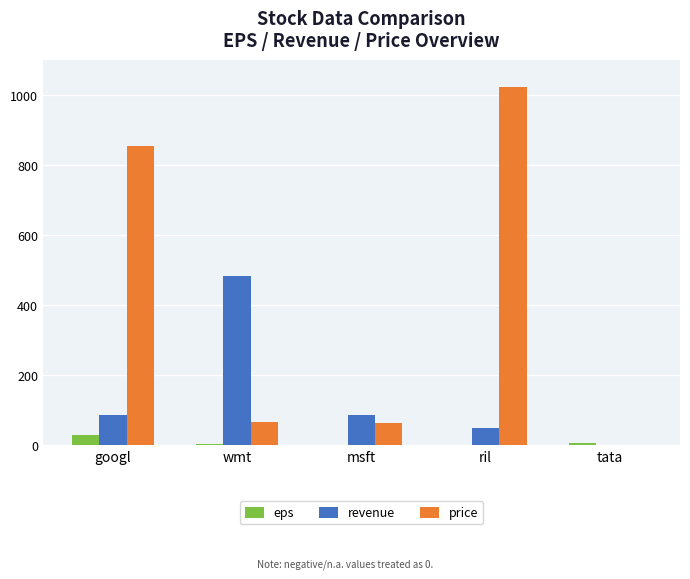

What is the maximum value shown in the chart?

1023.0